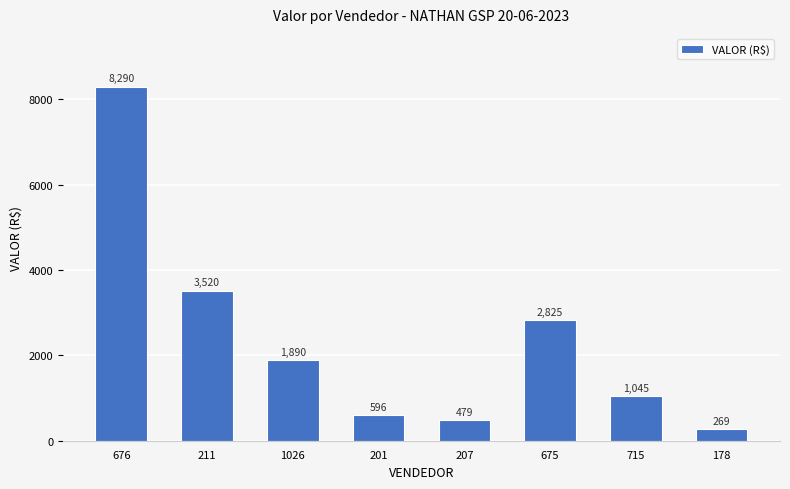

List the labels in order of value, largest first.

676, 211, 675, 1026, 715, 201, 207, 178